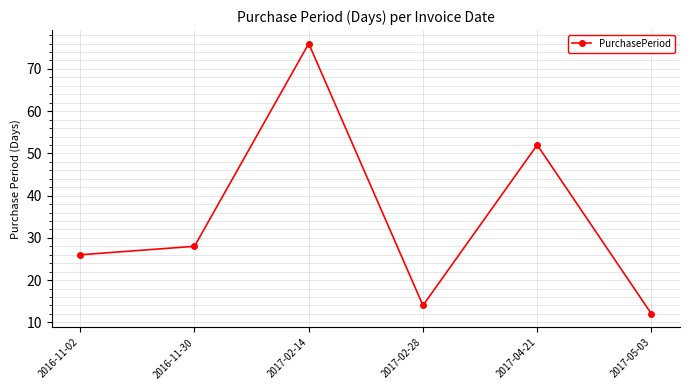

How many lines are shown in the chart?

1